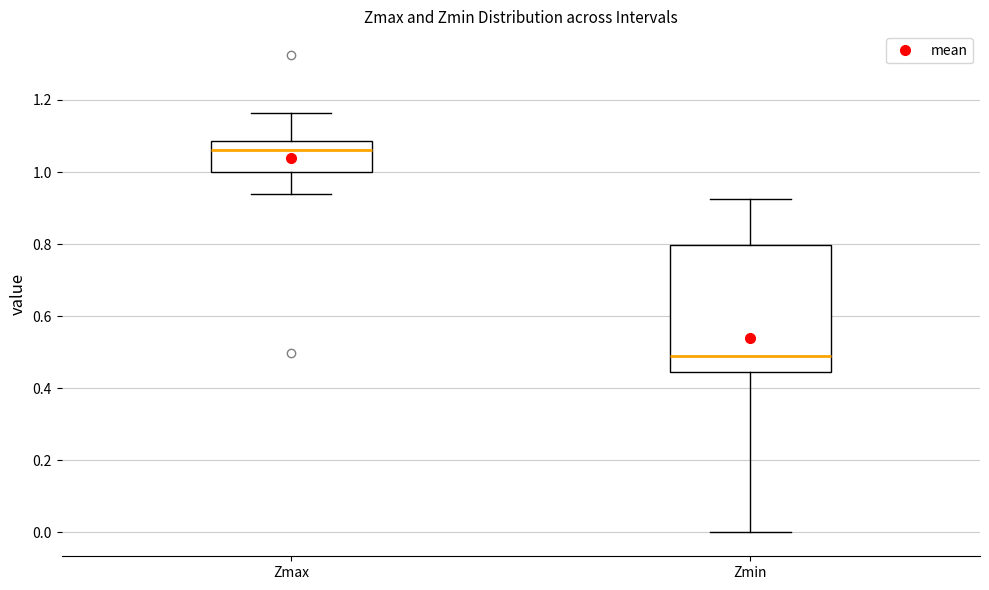

Which box has the highest median line?

Zmax